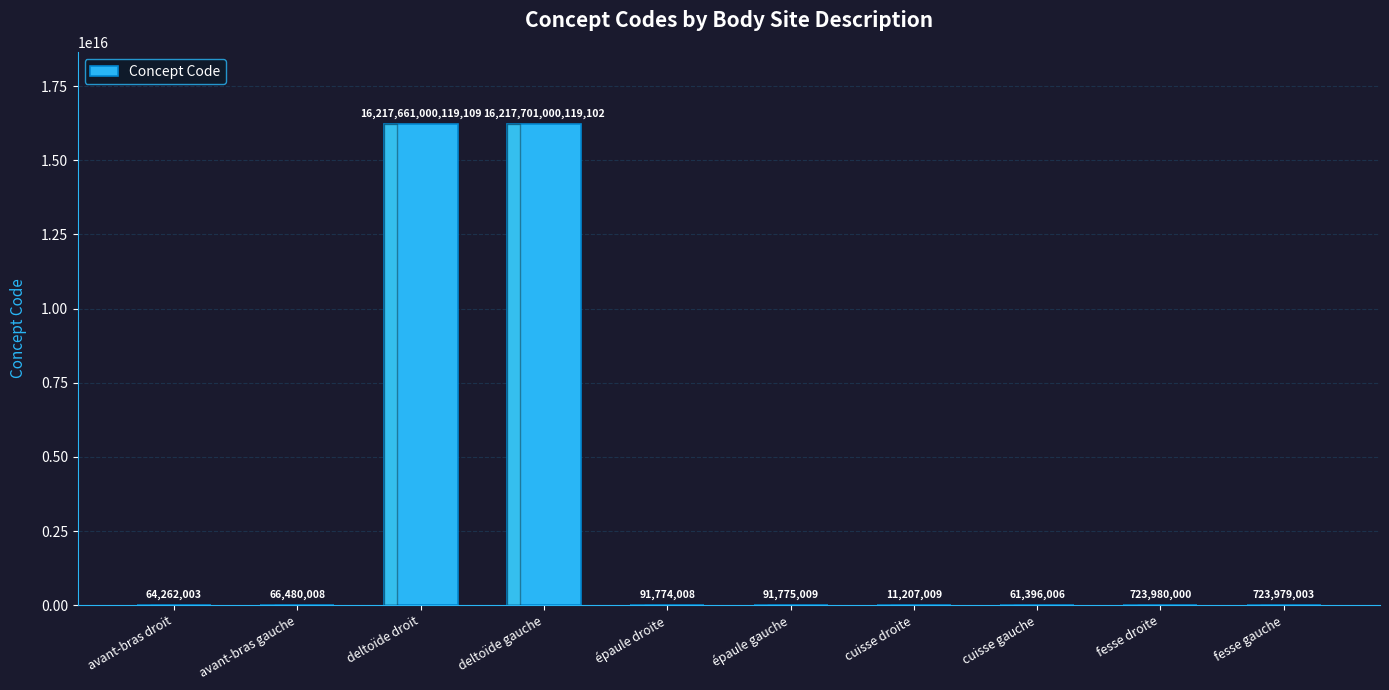

Count the number of categories in the chart.

10